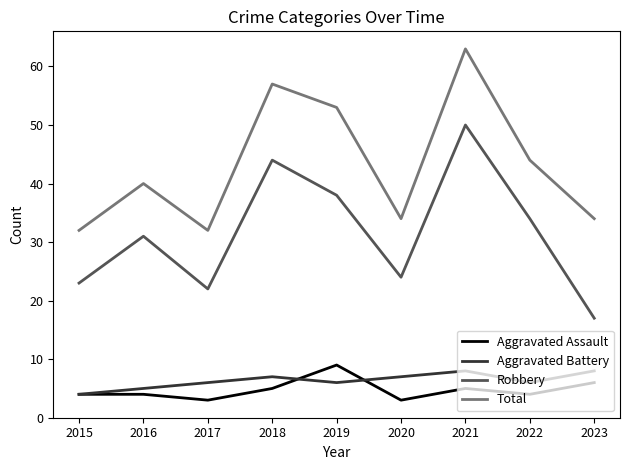

Count the number of data series in this chart.

4